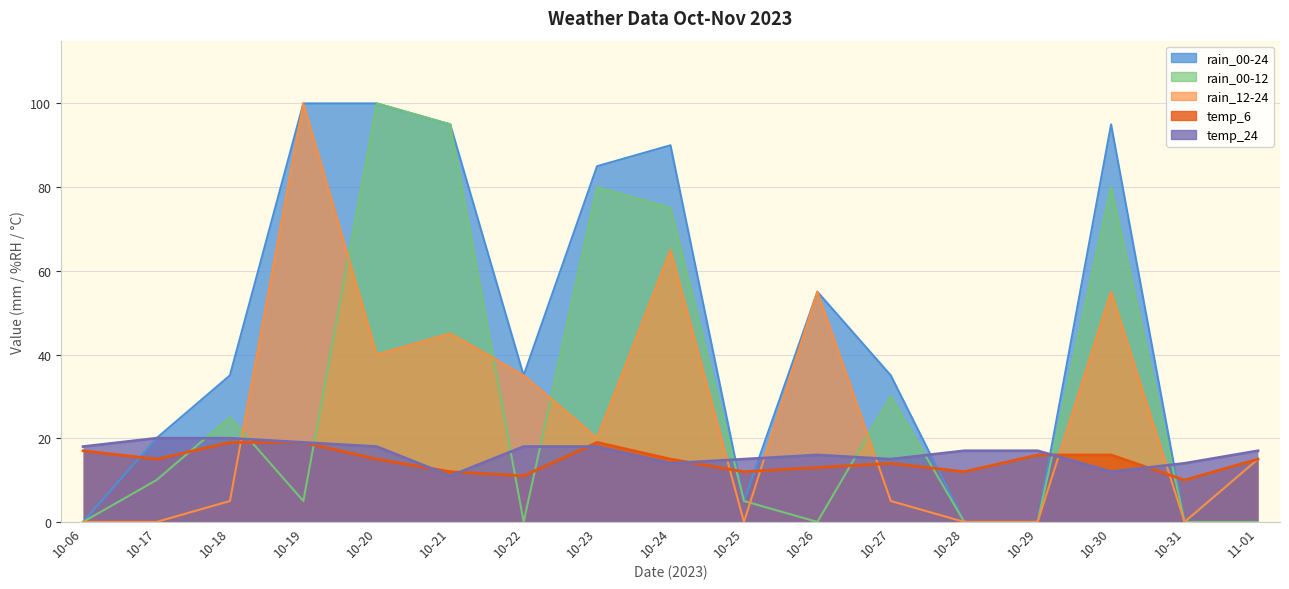

What are all the series names shown in the legend?

rain_00-24, rain_00-12, rain_12-24, temp_6, temp_24